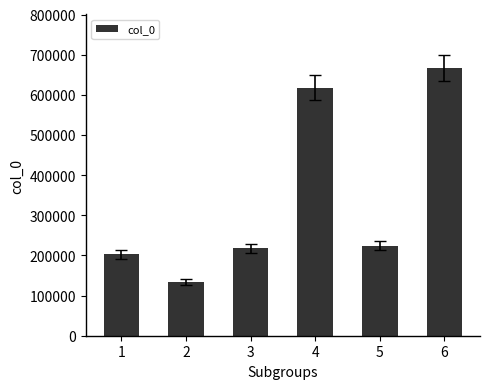

What is the difference between the maximum and second lowest values?

464515